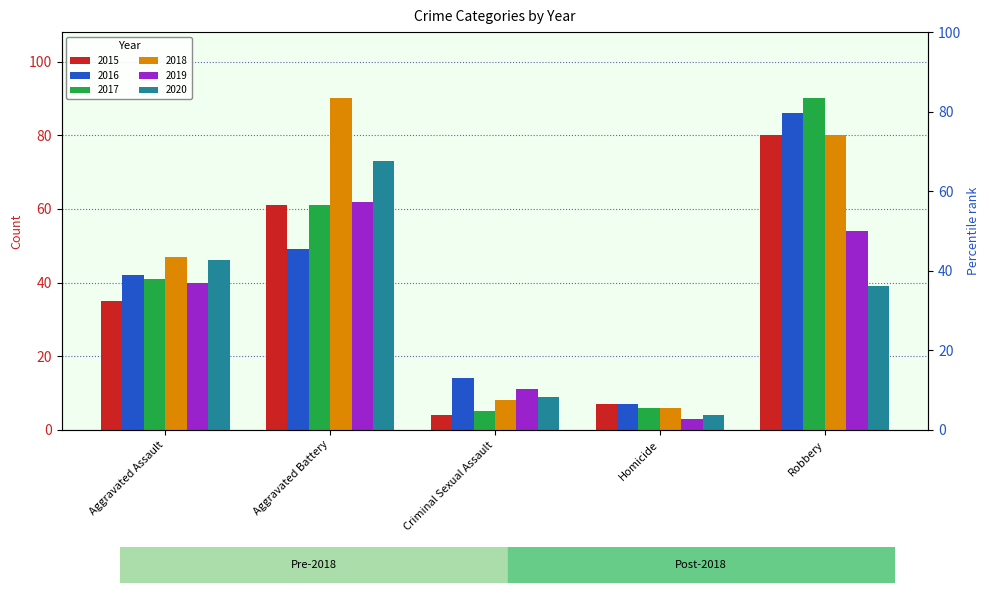

Reading right to left, list all the values displayed in this chart.

2015: Robbery=80	Homicide=7	Criminal Sexual Assault=4	Aggravated Battery=61	Aggravated Assault=35
2016: Robbery=86	Homicide=7	Criminal Sexual Assault=14	Aggravated Battery=49	Aggravated Assault=42
2017: Robbery=90	Homicide=6	Criminal Sexual Assault=5	Aggravated Battery=61	Aggravated Assault=41
2018: Robbery=80	Homicide=6	Criminal Sexual Assault=8	Aggravated Battery=90	Aggravated Assault=47
2019: Robbery=54	Homicide=3	Criminal Sexual Assault=11	Aggravated Battery=62	Aggravated Assault=40
2020: Robbery=39	Homicide=4	Criminal Sexual Assault=9	Aggravated Battery=73	Aggravated Assault=46